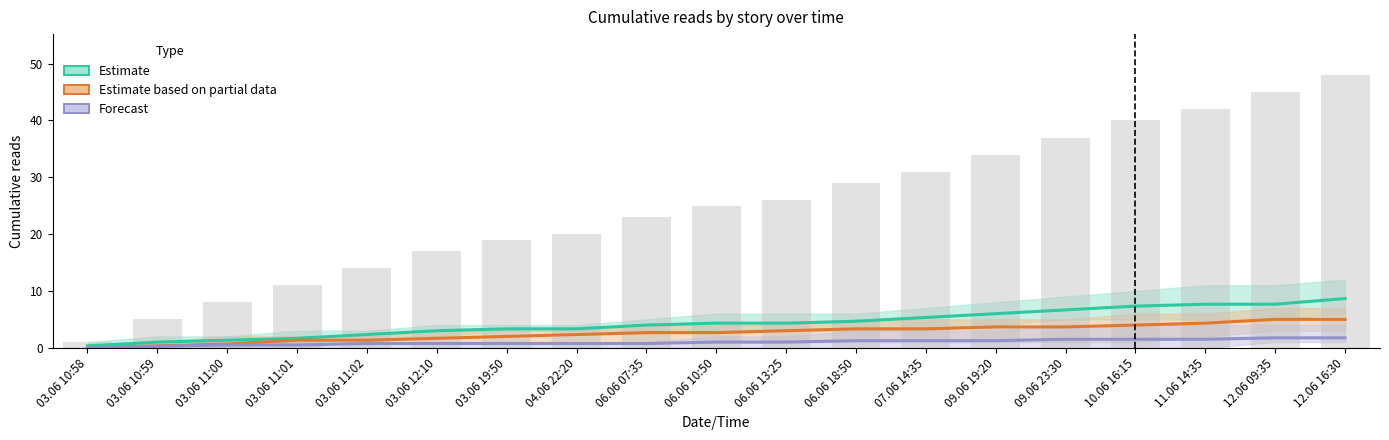

Which category has the highest value in the Forecast series?

12.06 09:35